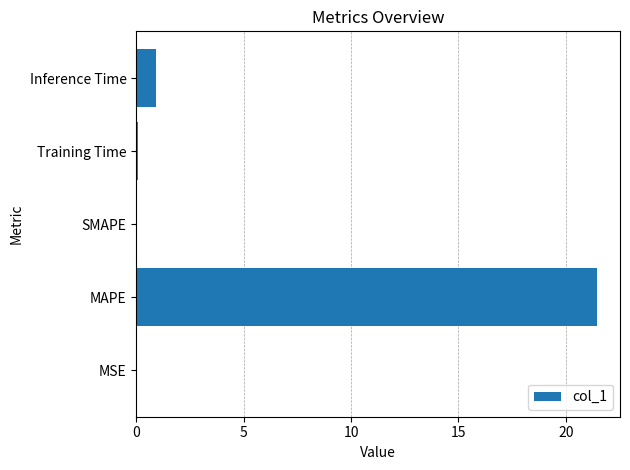

Which category has the highest value across all series?

MAPE